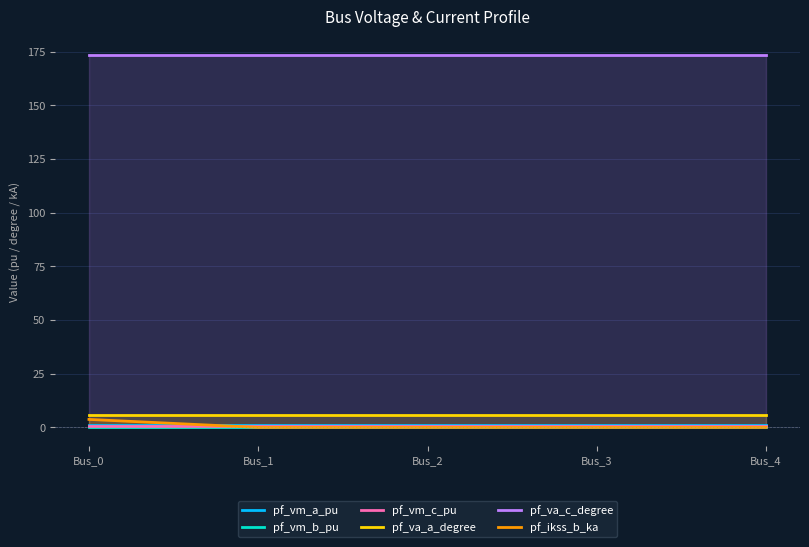

After their last crossing, which series has the higher values: pf_vm_a_pu or pf_ikss_b_ka?

pf_vm_a_pu